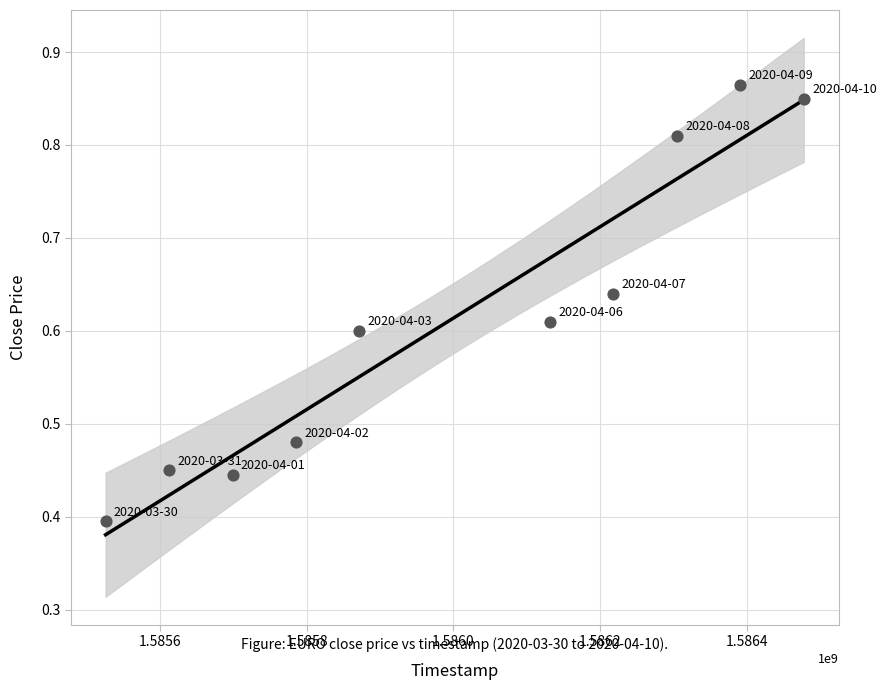

What is the average X value?

1586001600.0